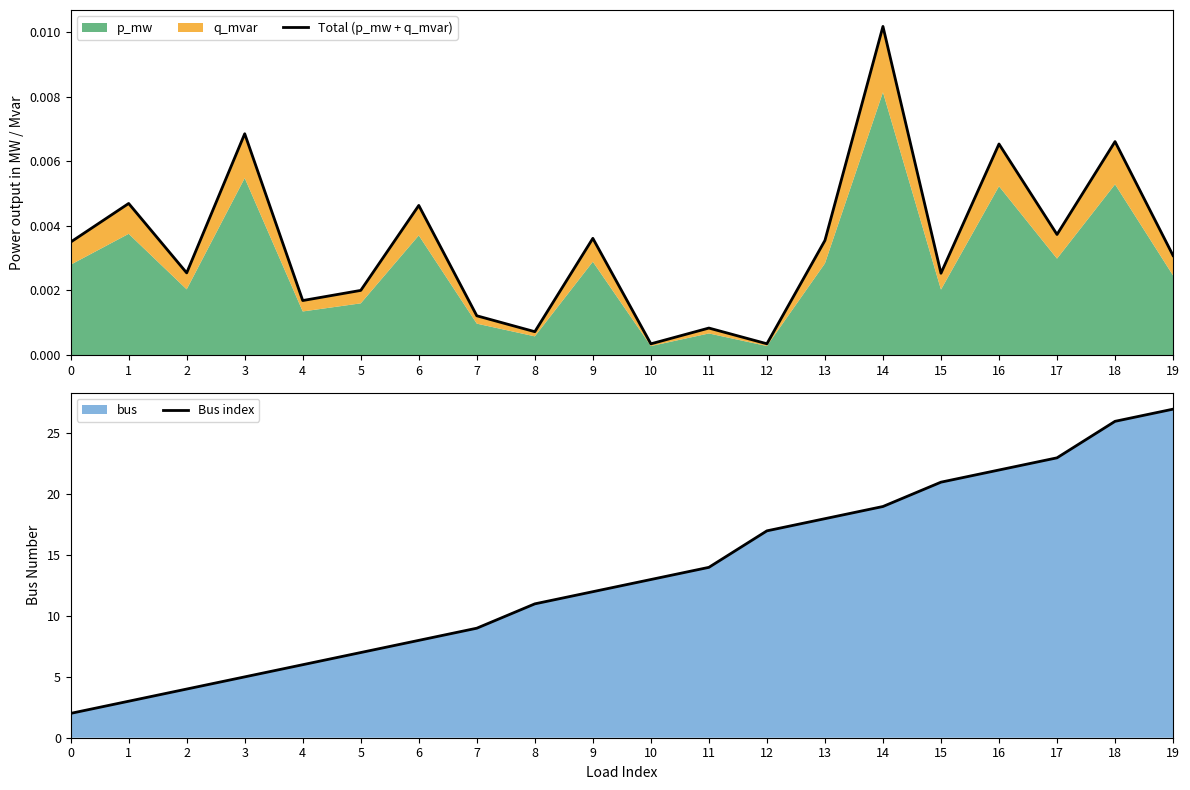

The value of Bus index at 8 is 11.0. True or false?

True